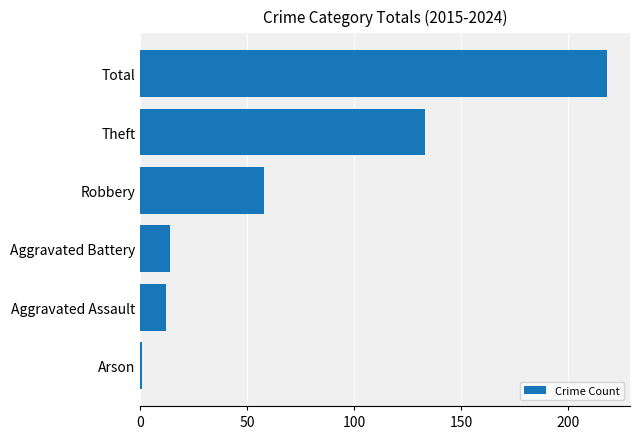

What is the approximate value at Aggravated Assault?

12